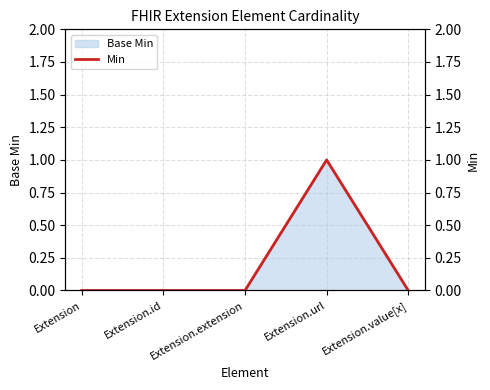

What is the sum of the values at Extension.value[x] and Extension.url?

1